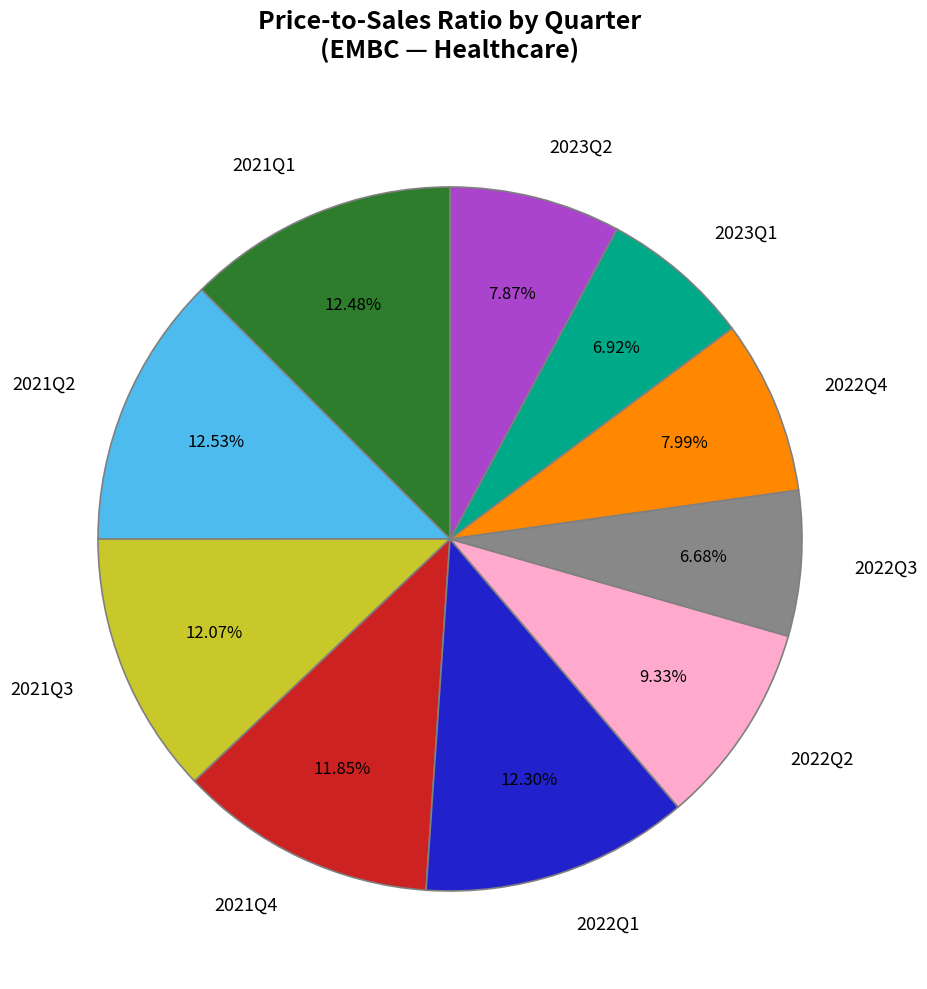

How many segments does this pie chart have?

10